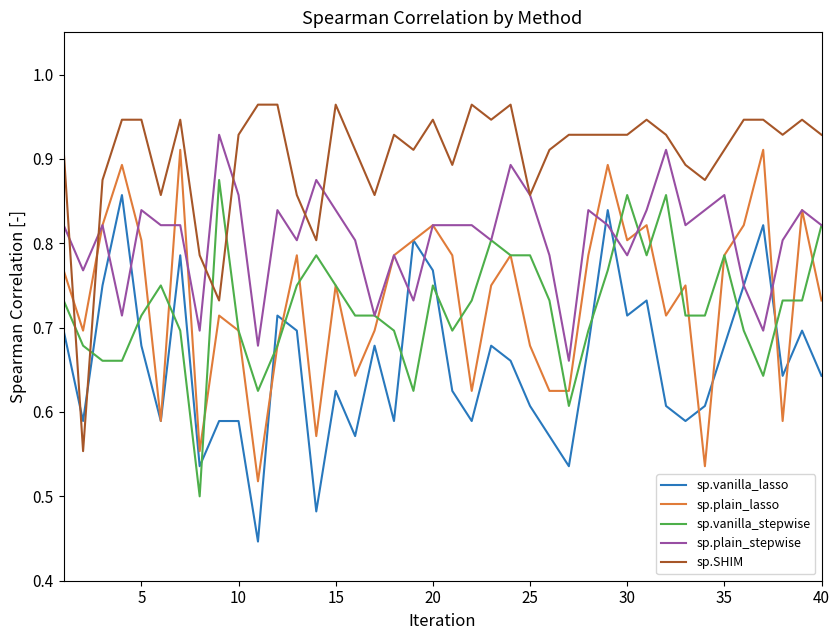

Which series has the largest total across all categories?

sp.SHIM